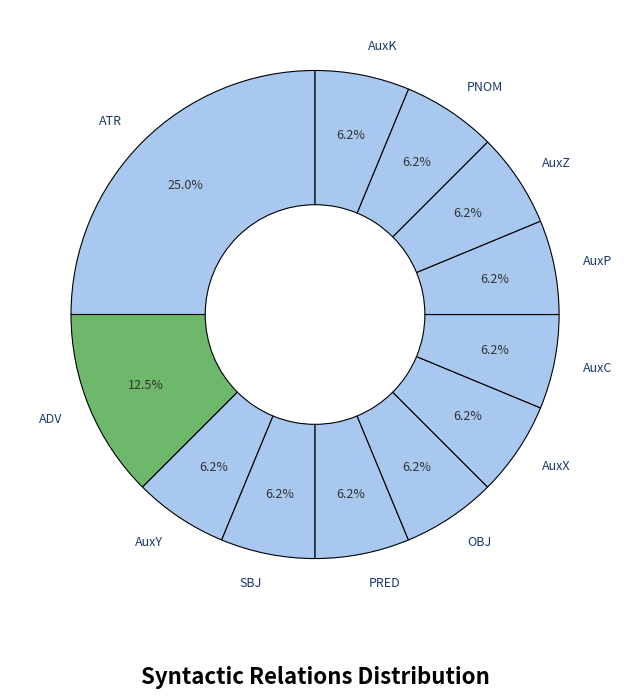

Does AuxZ account for over 50% of the chart?

No